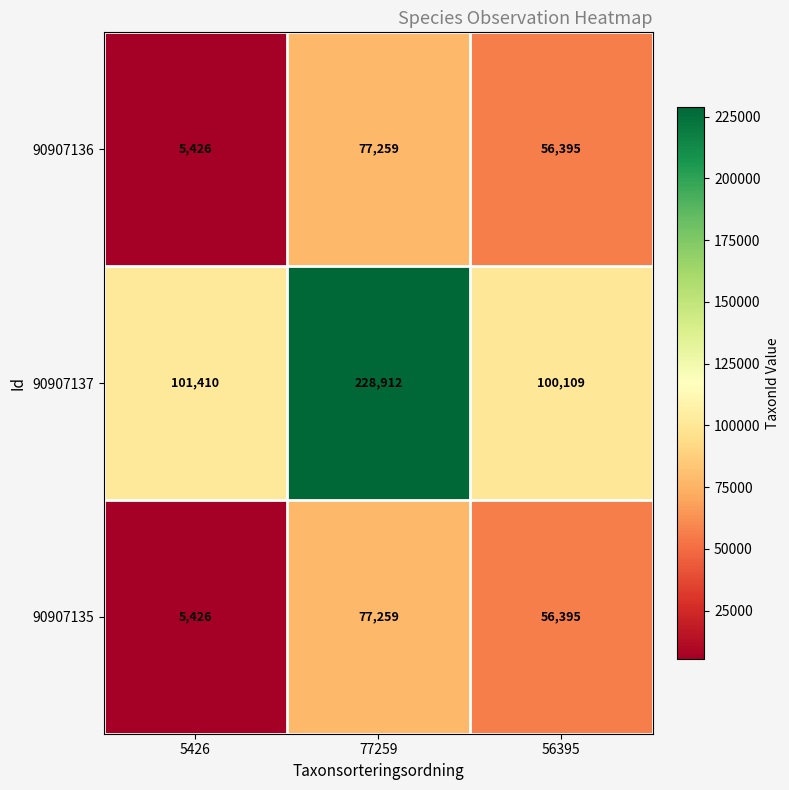

Which series has the largest total across all categories?

90907137